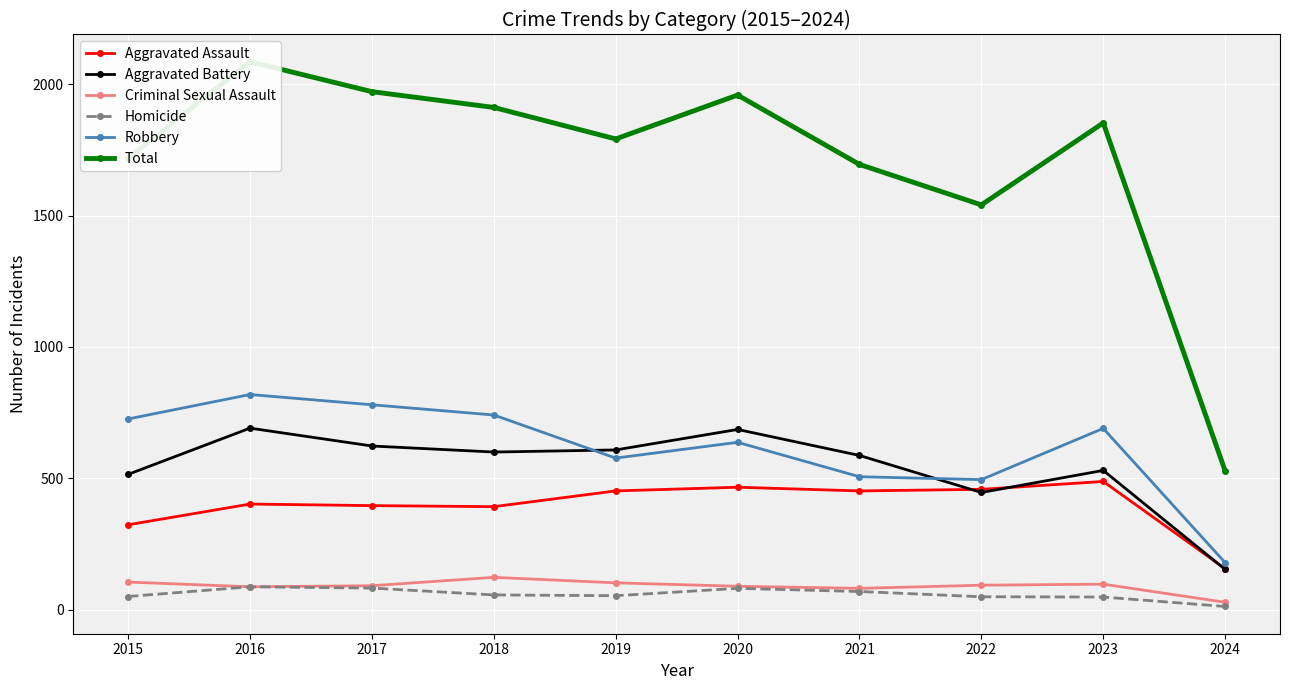

At which label is Criminal Sexual Assault closest to 75?

2021